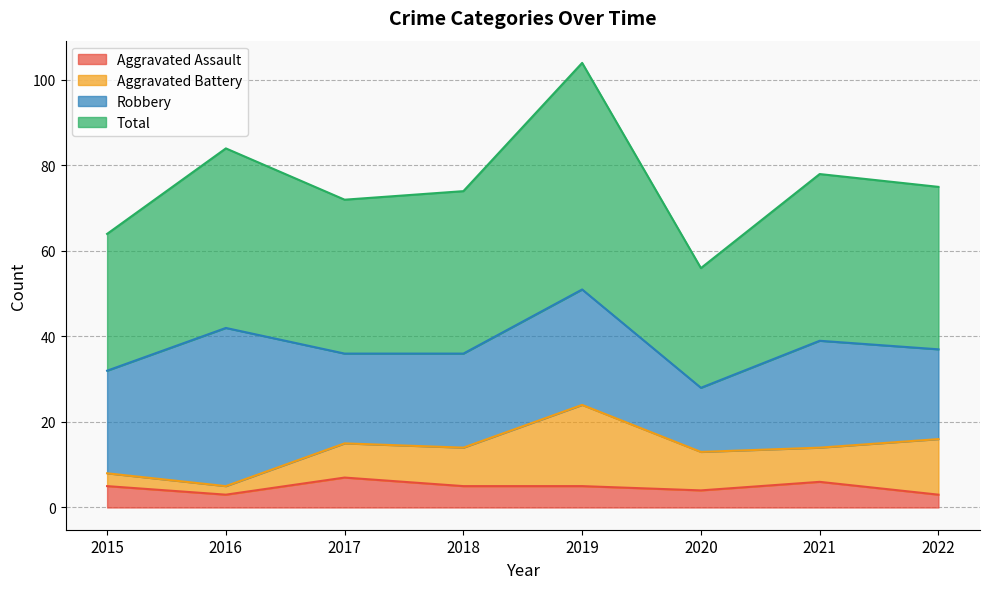

Which series has the largest range (max minus min)?

Total